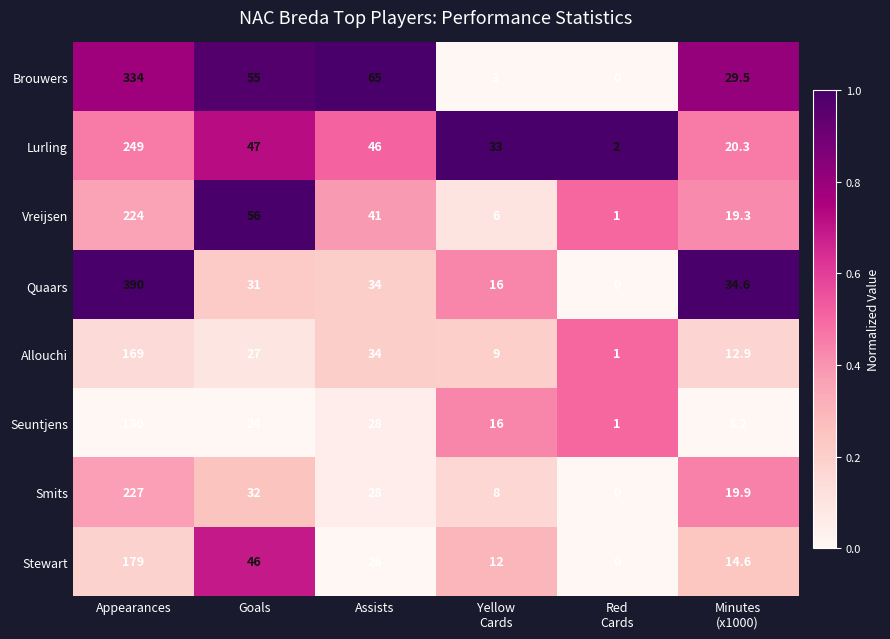

True or false: Seuntjens has a value of 24.0 at Goals.

True